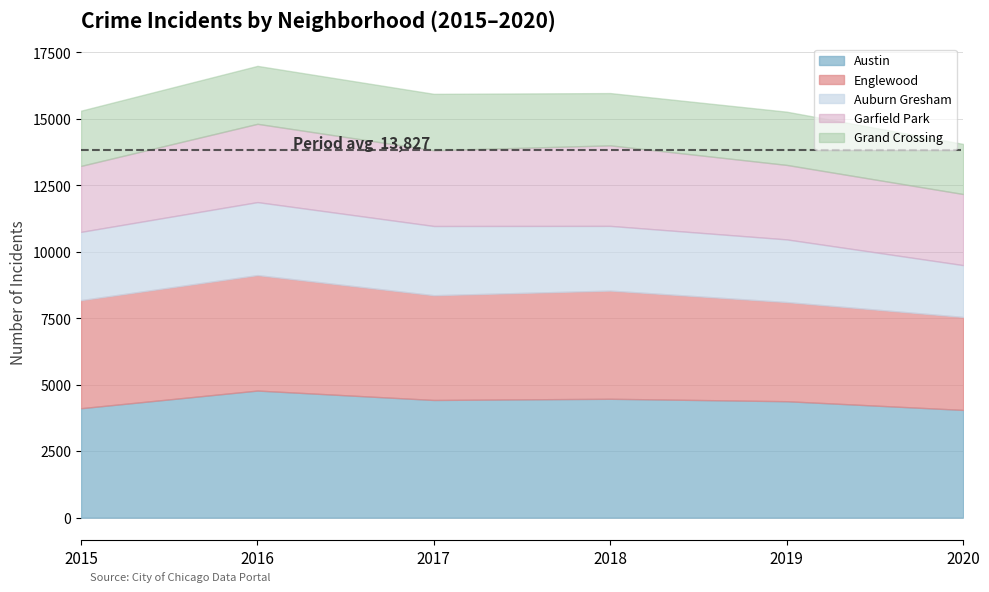

True or false: 2019 has more than 0 interior local peaks.

True